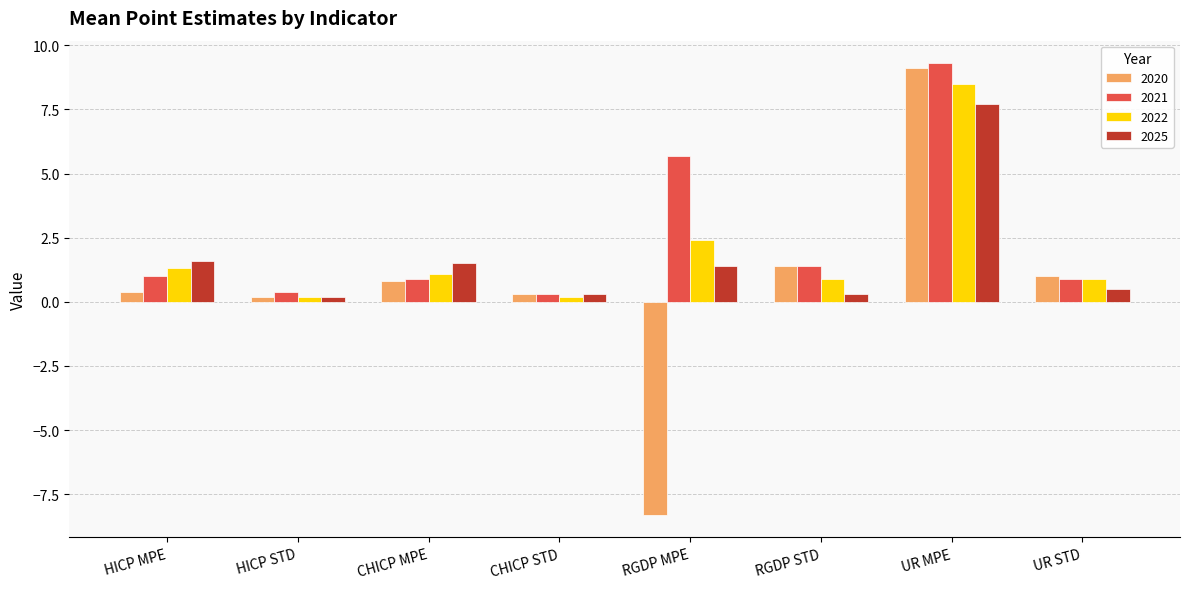

What position from the right is HICP STD?

7